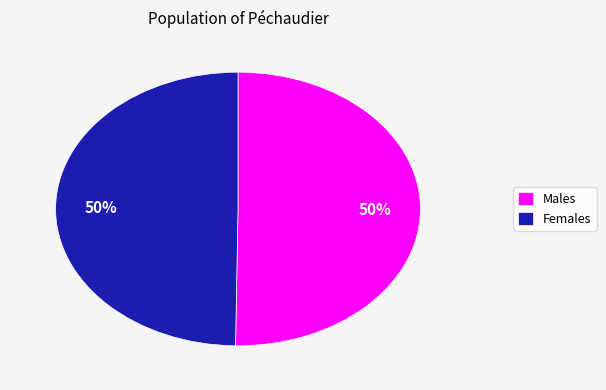

How many slices are in this pie chart?

2